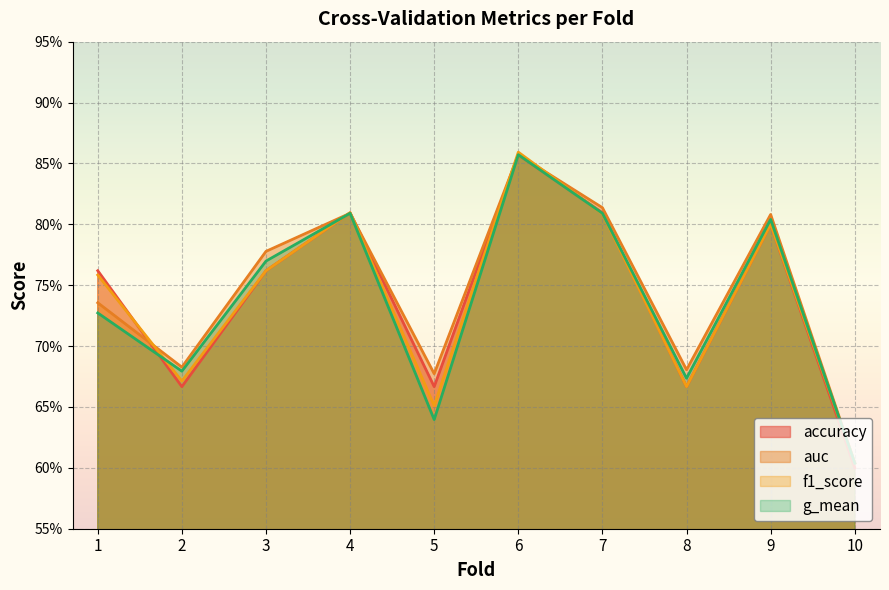

How many distinct data groups are displayed?

4